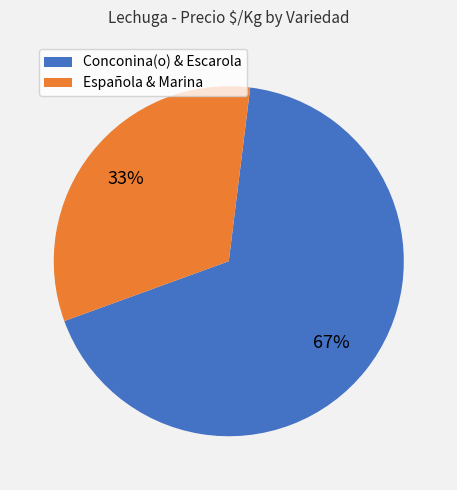

The Conconina(o) & Escarola slice represents 54% of the pie. True or false?

False